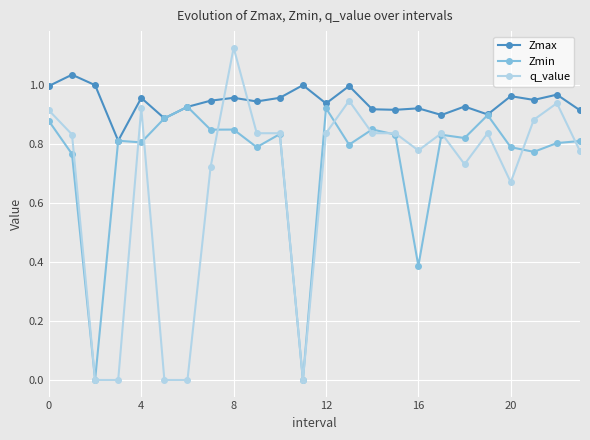

List the series in order of their peak value, highest first.

q_value, Zmax, Zmin